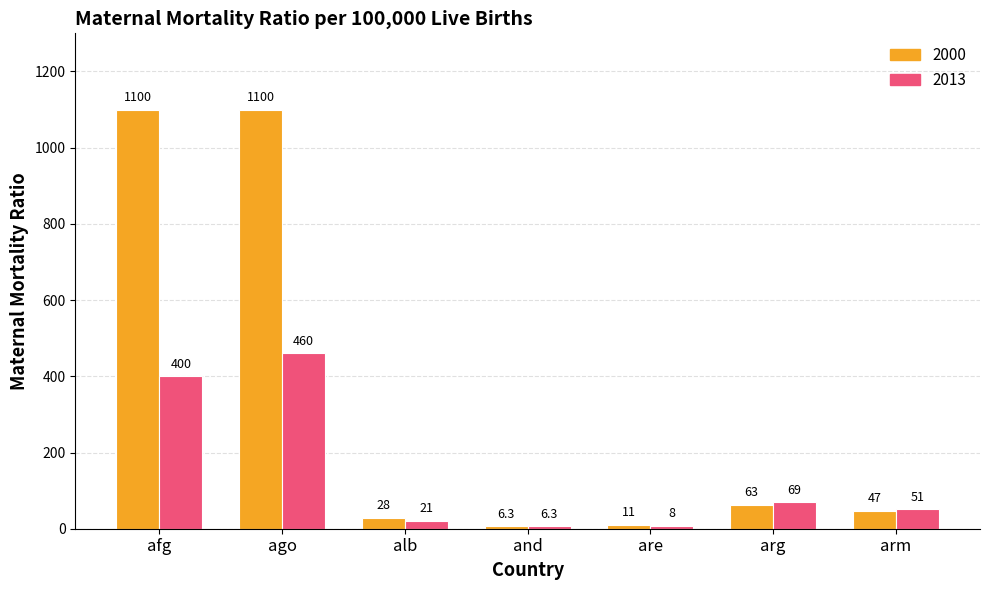

Is it true that 2000 equals 11.0 at are?

True